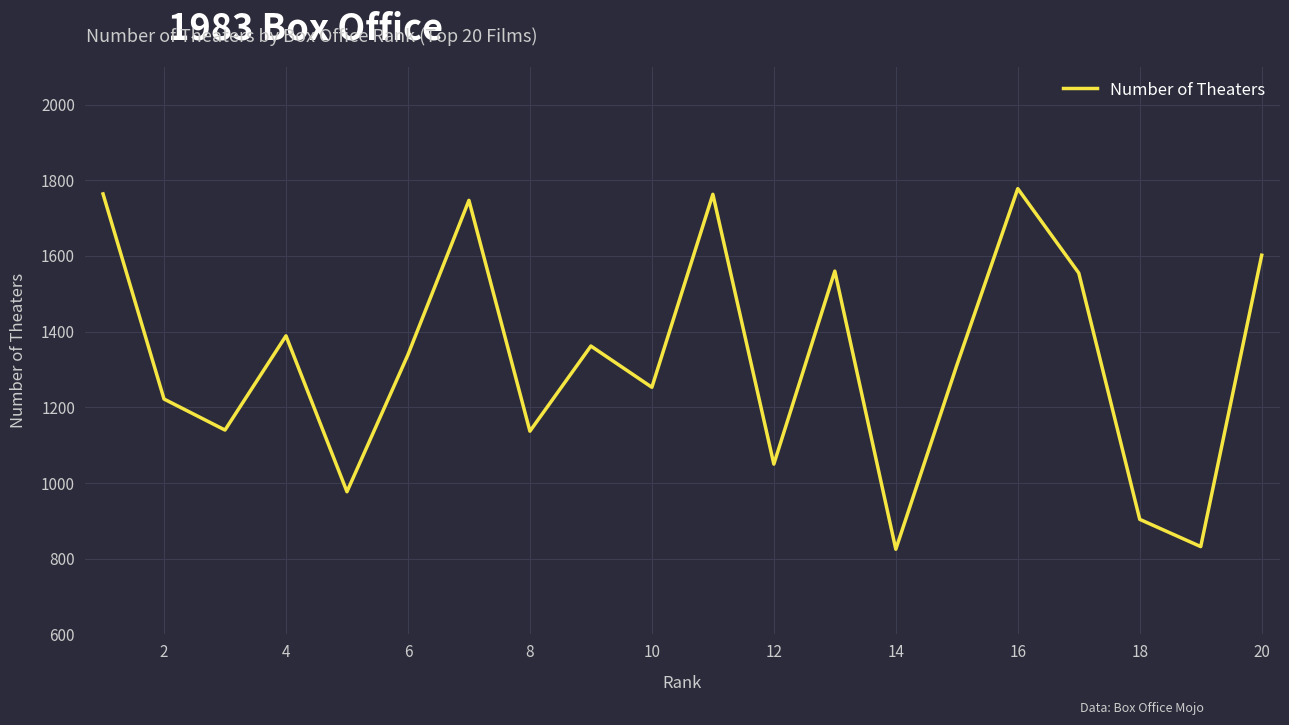

How many lines are shown in the chart?

1